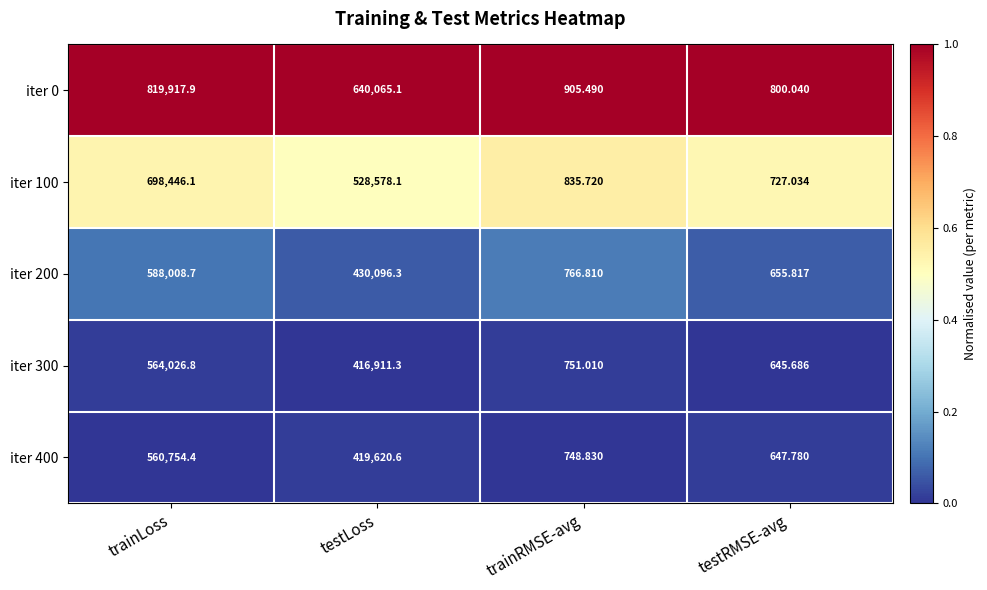

Which series changed the most between trainRMSE-avg and testRMSE-avg?

iter 200